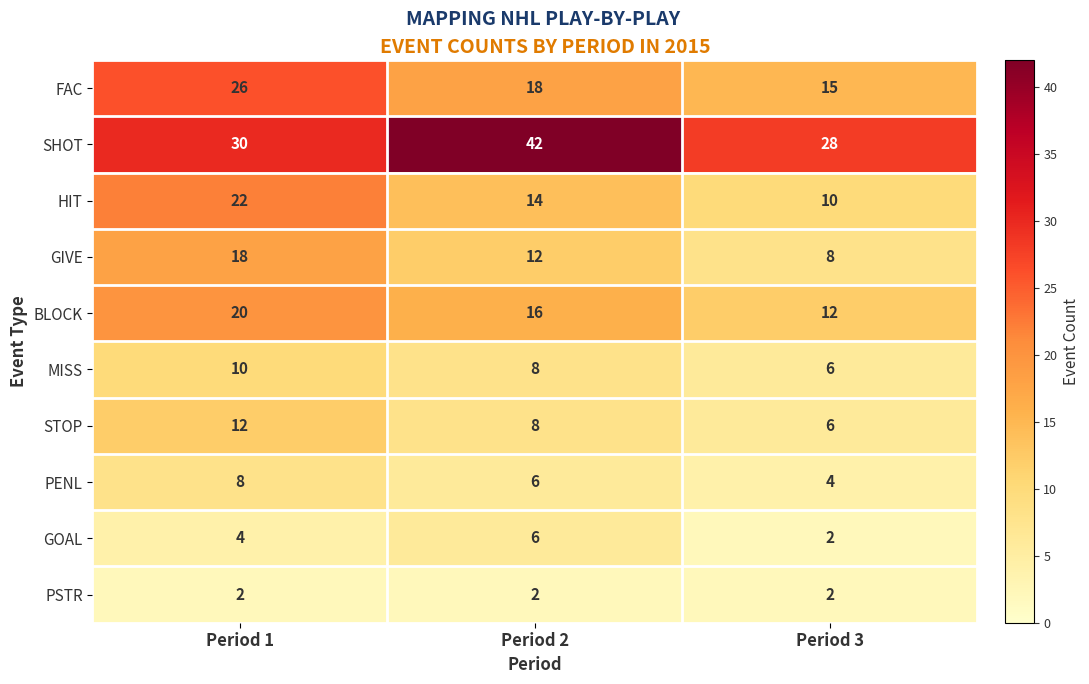

Which series has the widest spread of values?

SHOT